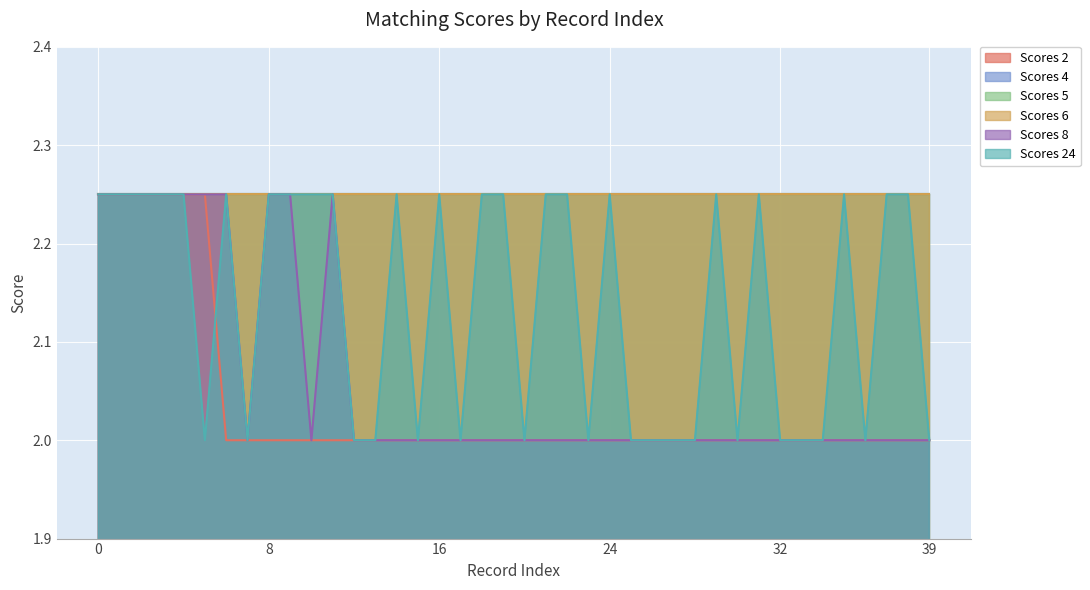

Between 28 and 24, which is larger?

28